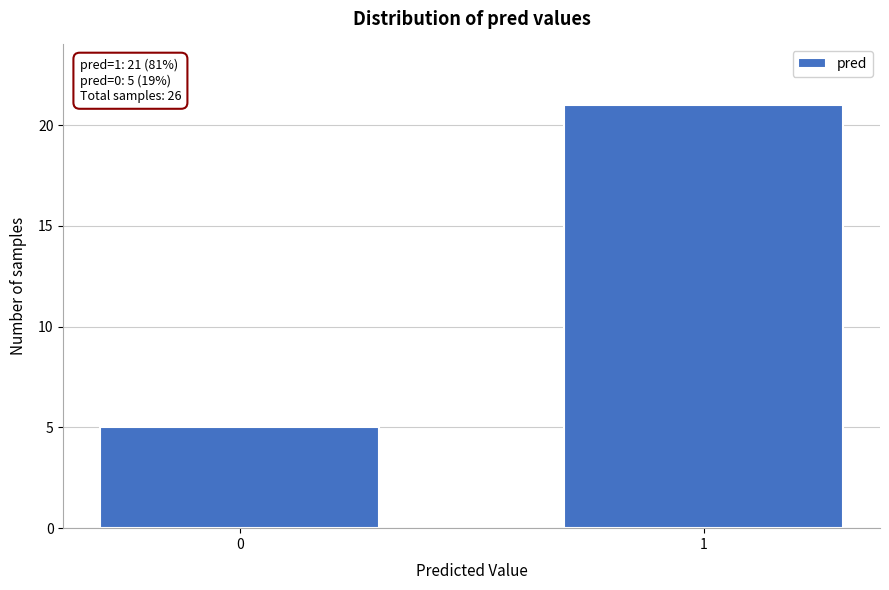

Reading left to right, transcribe all the data shown in this chart.

5	21